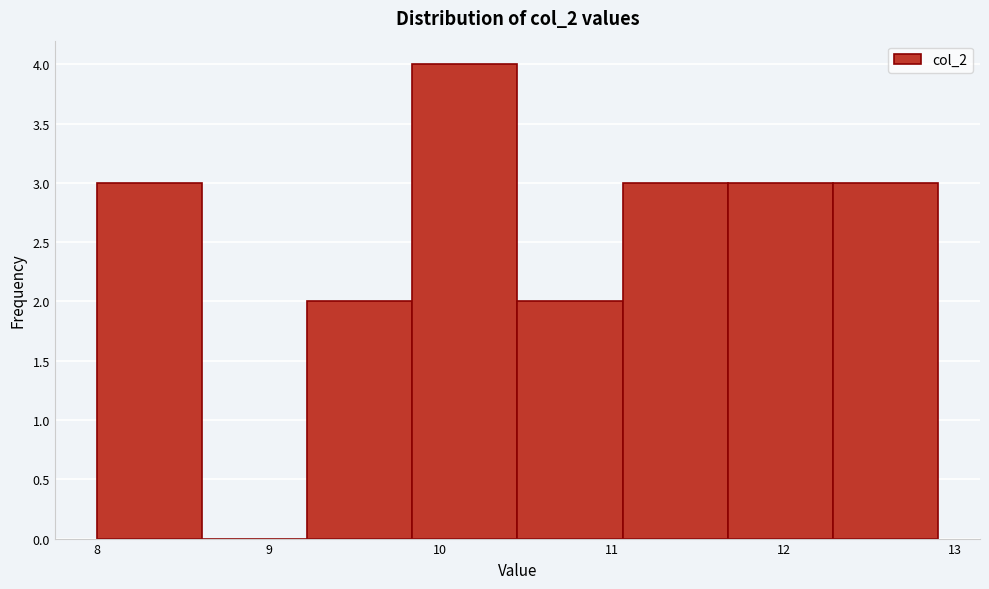

Which range on the x-axis has the tallest bar?

9.8 to 10.5